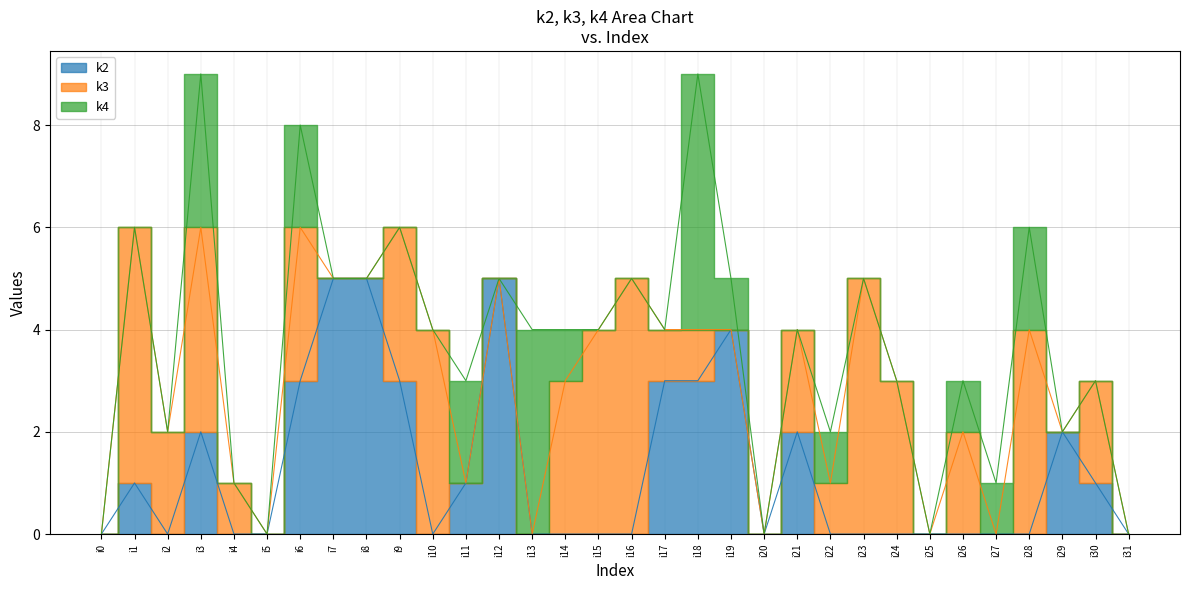

How many data points in k2 are above 0?

14